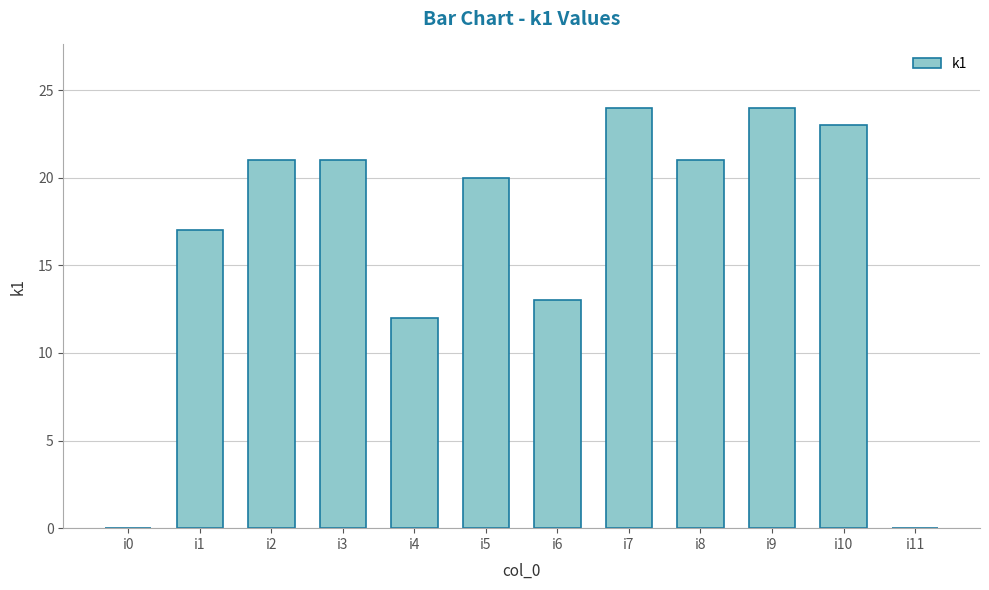

Reading left to right, what are all the values shown in this chart?

i0=0	i1=17	i2=21	i3=21	i4=12	i5=20	i6=13	i7=24	i8=21	i9=24	i10=23	i11=0